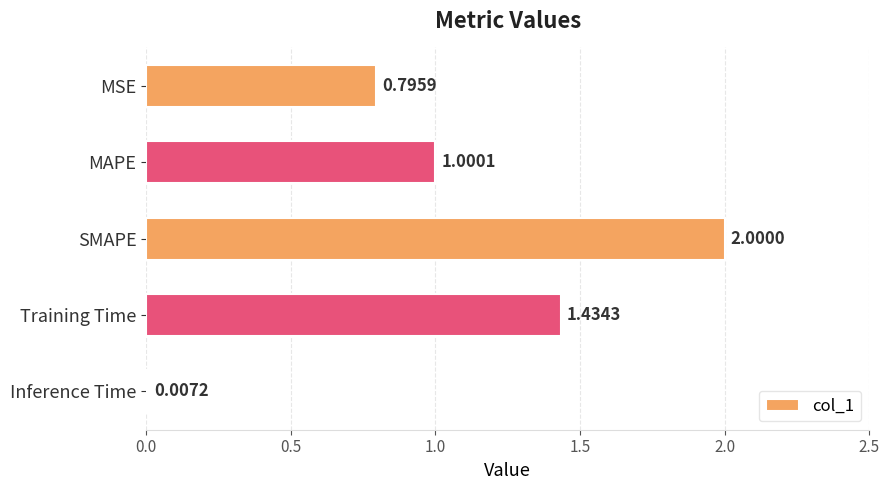

What is the change in value from MSE to MAPE?

+0.2